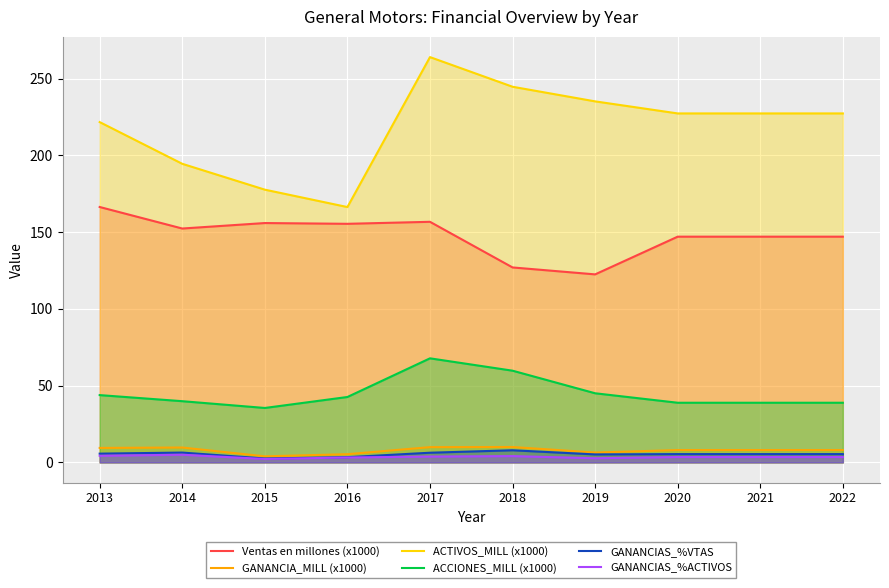

The value of GANANCIA_MILL (x1000) at 2020 is 11.1. True or false?

False